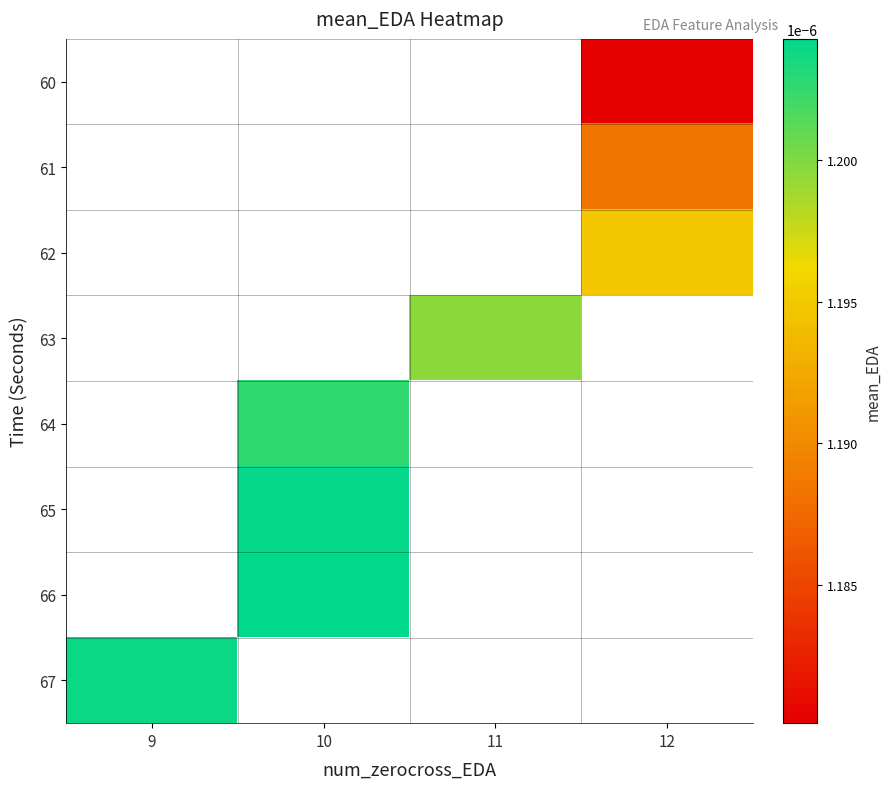

At which category does the chart reach its peak across all series?

10